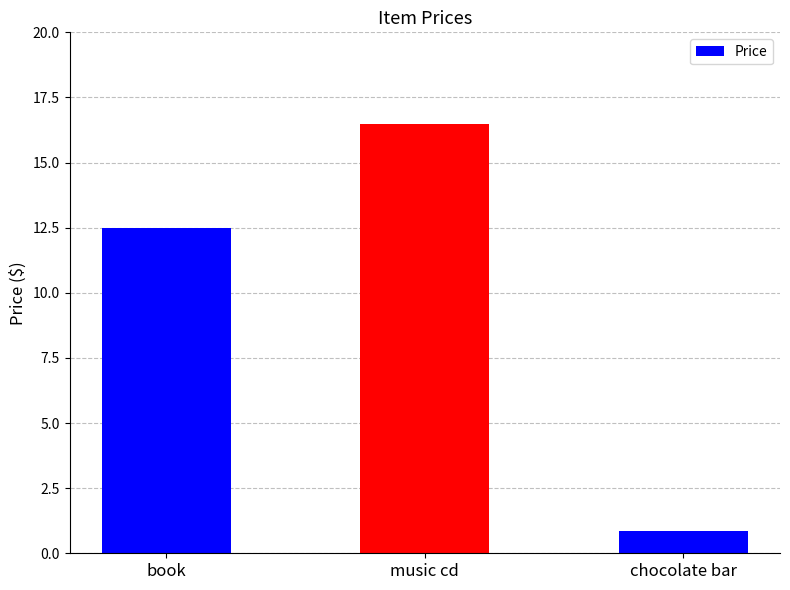

What is the difference between the maximum and minimum values?

15.6